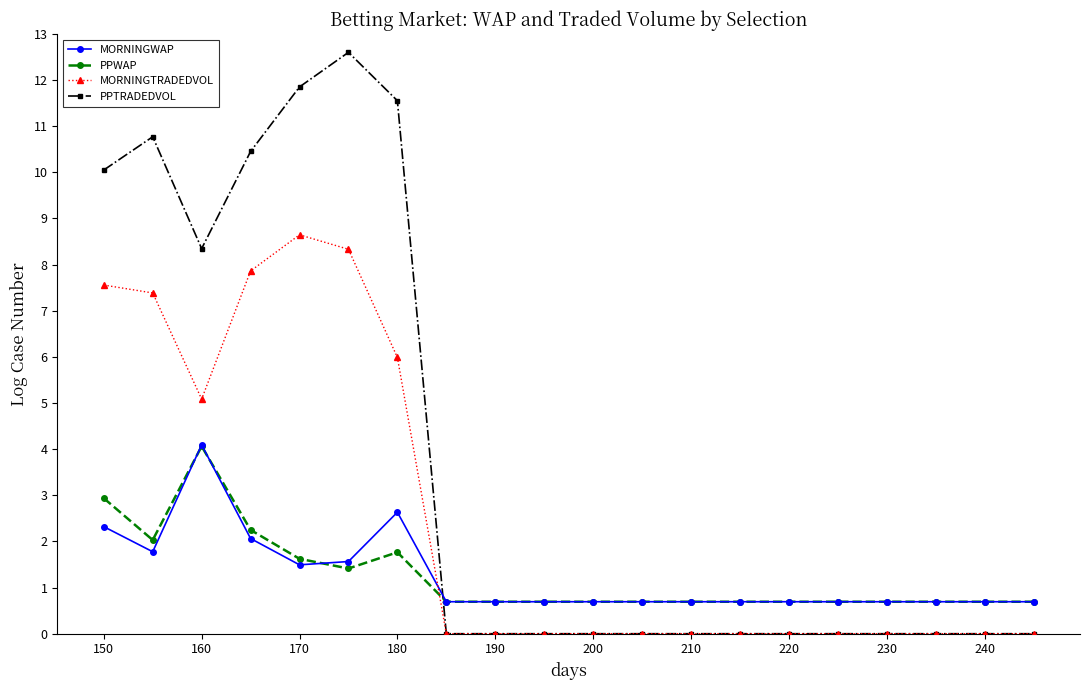

Reading left to right, extract all data points from this chart.

MORNINGWAP: 2.3	1.8	4.1	2.1	1.5	1.6	2.6	0.7	0.7	0.7	0.7	0.7	0.7	0.7	0.7	0.7	0.7	0.7	0.7	0.7
PPWAP: 2.9	2.0	4.1	2.2	1.6	1.4	1.8	0.7	0.7	0.7	0.7	0.7	0.7	0.7	0.7	0.7	0.7	0.7	0.7	0.7
MORNINGTRADEDVOL: 7.6	7.4	5.1	7.9	8.6	8.3	6.0	0.0	0.0	0.0	0.0	0.0	0.0	0.0	0.0	0.0	0.0	0.0	0.0	0.0
PPTRADEDVOL: 10.1	10.8	8.3	10.5	11.9	12.6	11.6	0.0	0.0	0.0	0.0	0.0	0.0	0.0	0.0	0.0	0.0	0.0	0.0	0.0